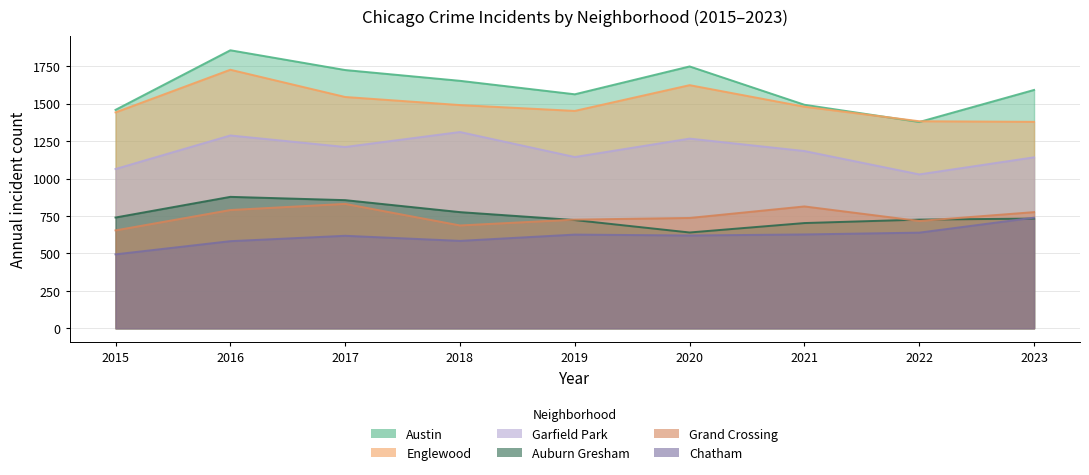

Reading left to right, transcribe all the data shown in this chart.

Austin: 2015=1459	2016=1857	2017=1725	2018=1653	2019=1563	2020=1749	2021=1493	2022=1378	2023=1592
Englewood: 2015=1442	2016=1727	2017=1545	2018=1491	2019=1452	2020=1624	2021=1480	2022=1383	2023=1379
Garfield Park: 2015=1064	2016=1288	2017=1211	2018=1311	2019=1144	2020=1267	2021=1184	2022=1028	2023=1142
Auburn Gresham: 2015=740	2016=878	2017=856	2018=776	2019=723	2020=640	2021=703	2022=726	2023=733
Grand Crossing: 2015=654	2016=790	2017=831	2018=687	2019=726	2020=737	2021=814	2022=717	2023=776
Chatham: 2015=494	2016=582	2017=618	2018=584	2019=626	2020=620	2021=627	2022=639	2023=739